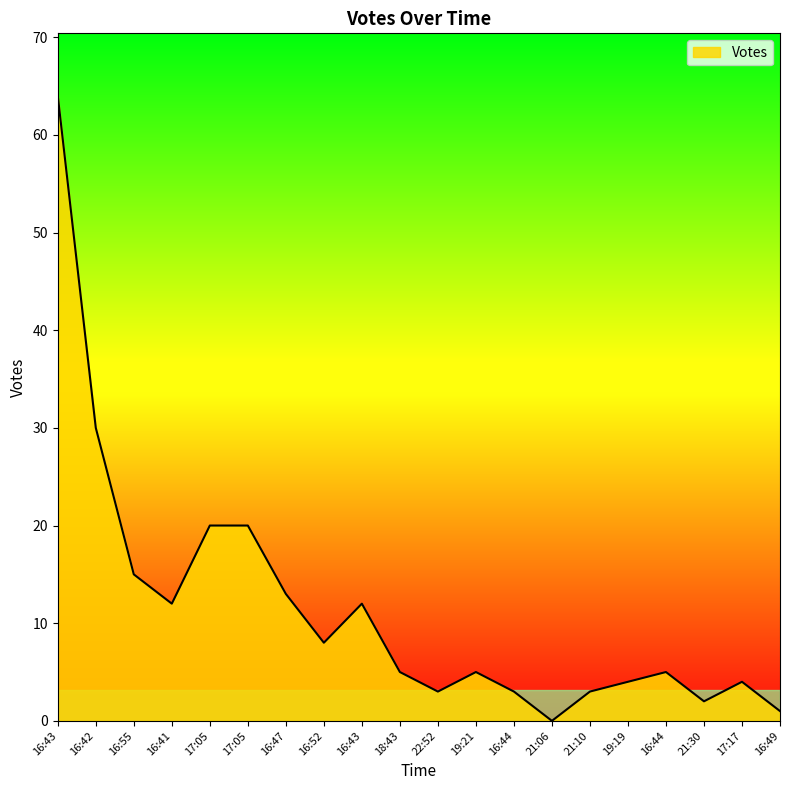

How many lines are shown in the chart?

1